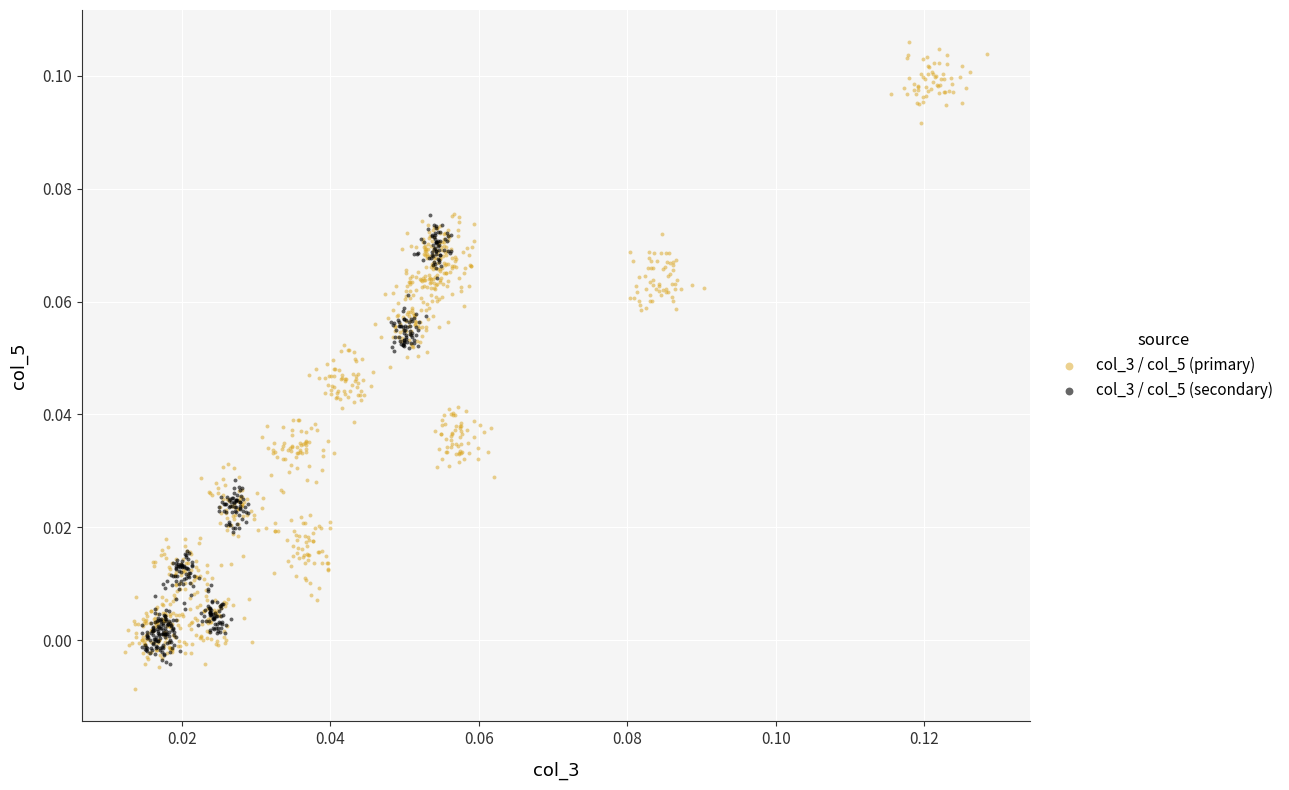

Which series reaches the maximum Y coordinate?

col_3 / col_5 (primary)